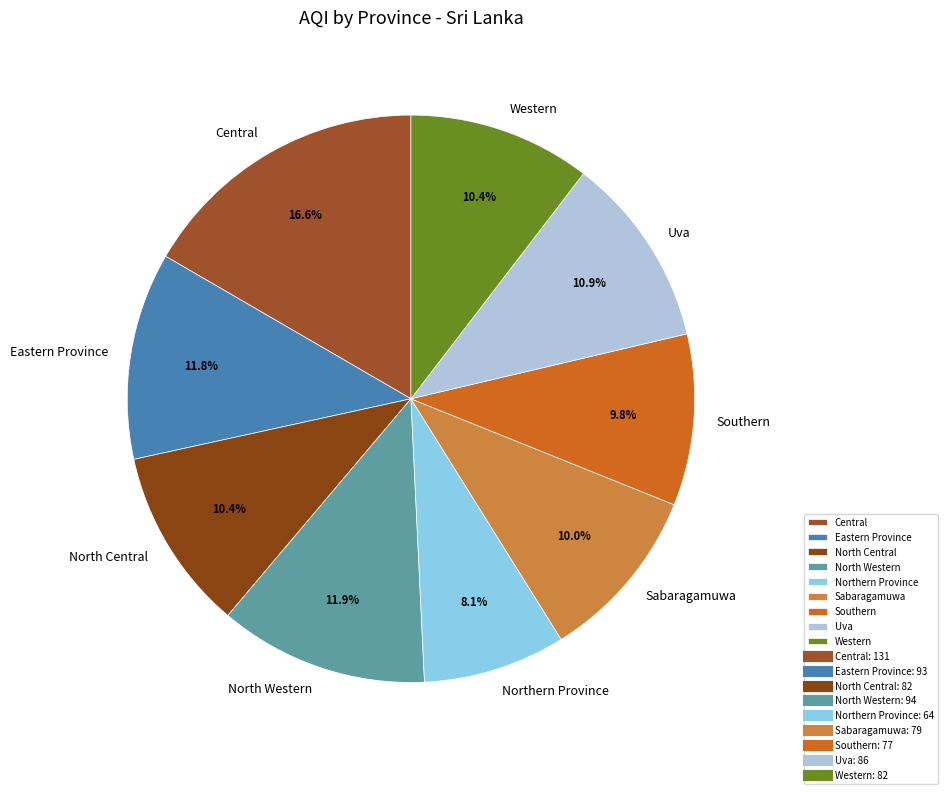

To the nearest percent, what portion does Southern represent?

10%